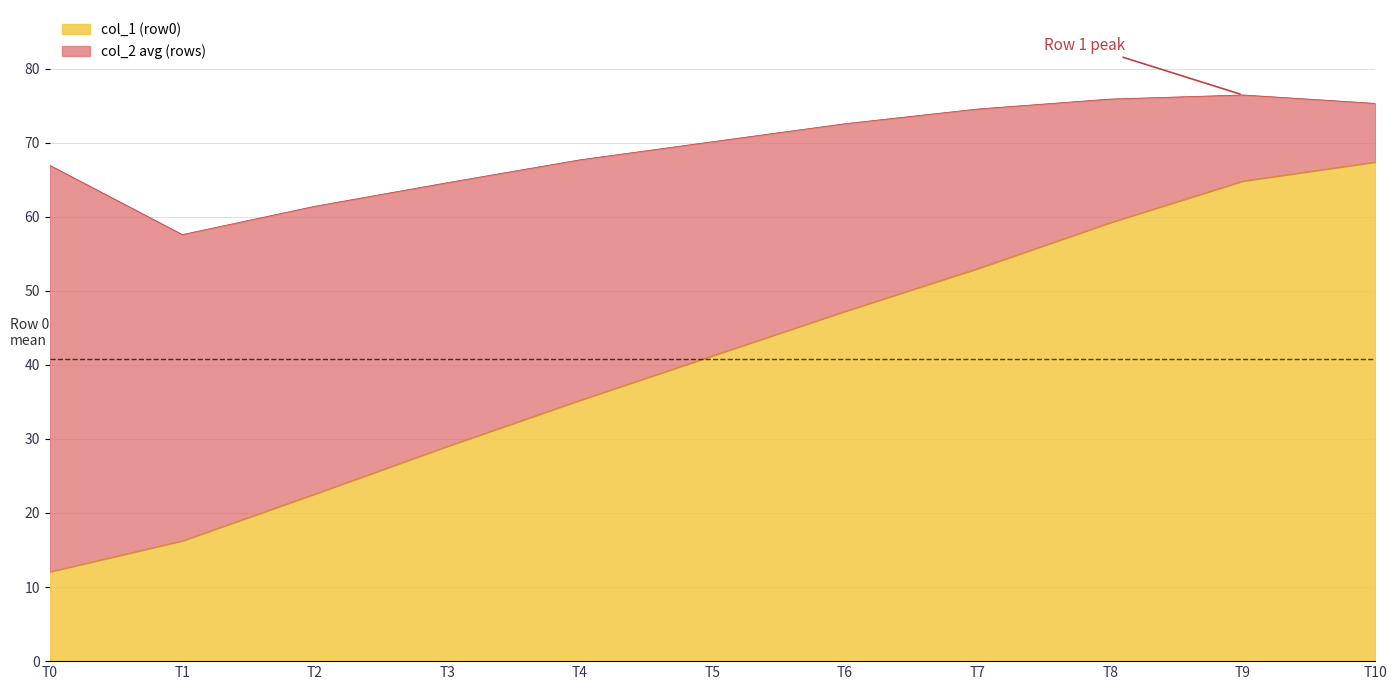

Does the chart display data point markers on the line(s)?

No